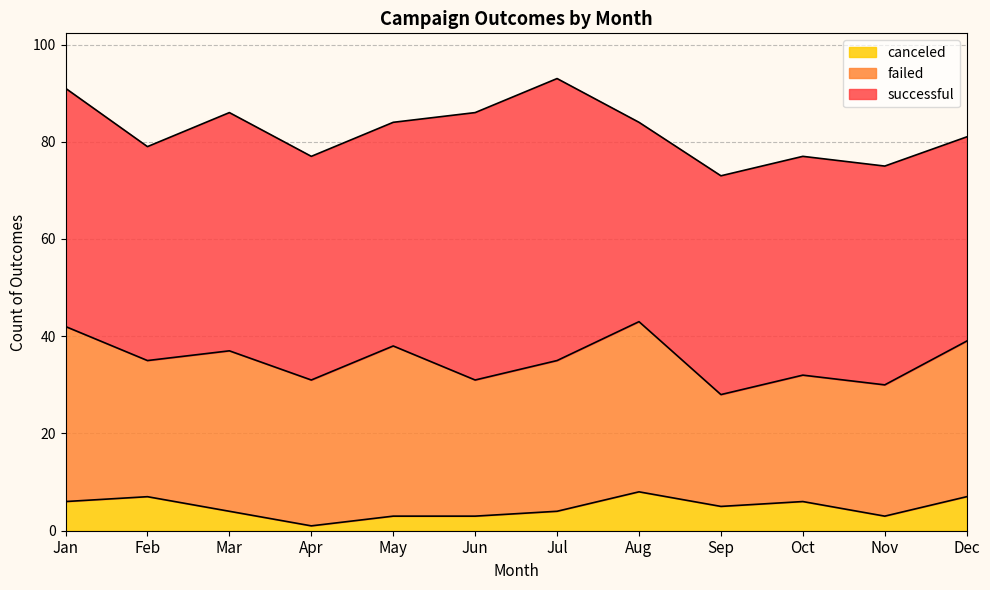

List the series in order of their peak value, highest first.

successful, failed, canceled